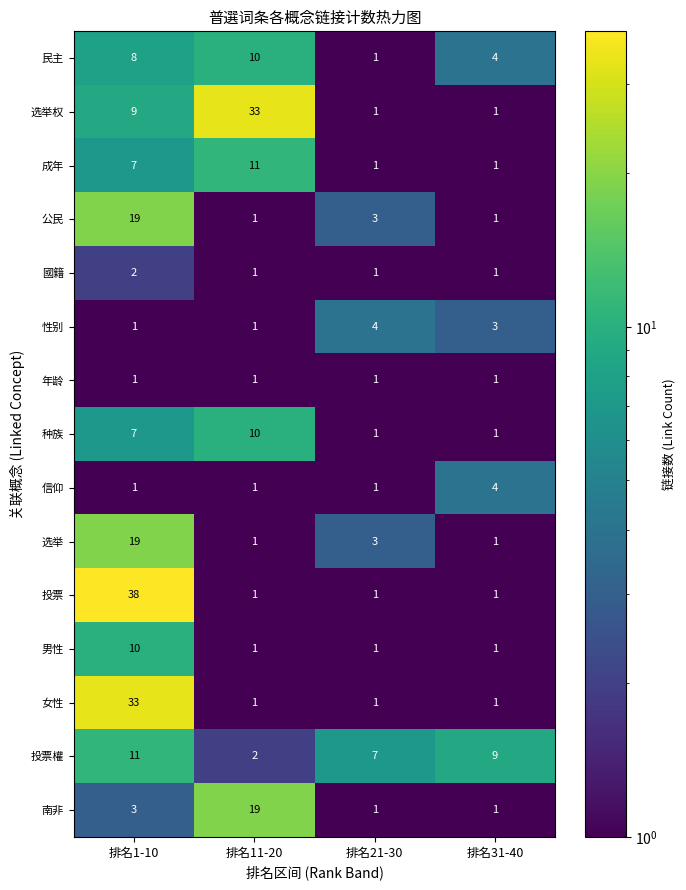

Which series has the largest total across all categories?

选举权